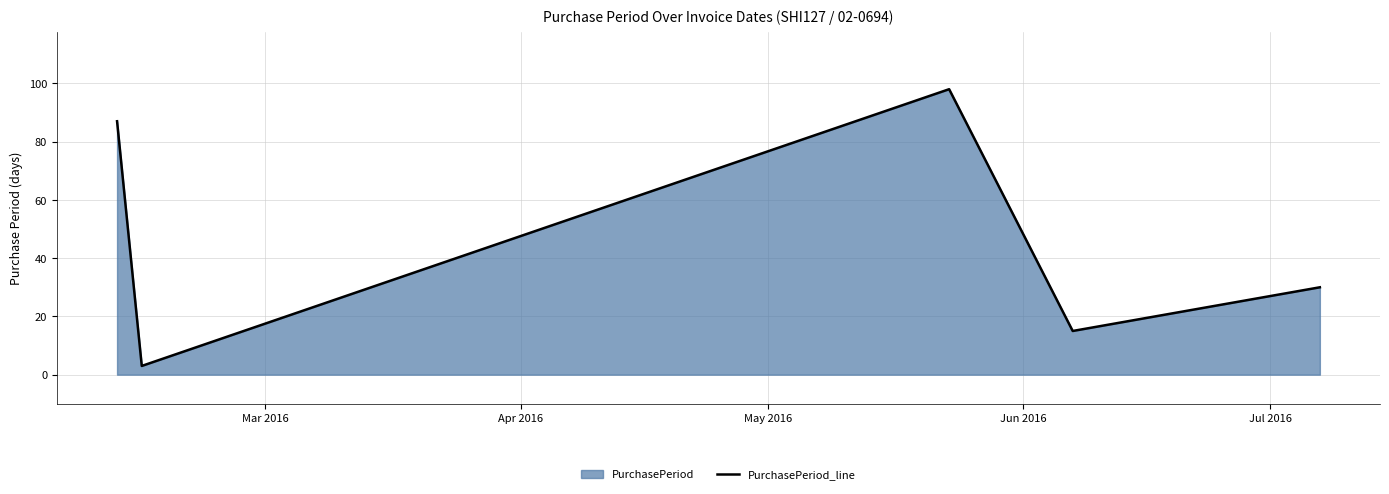

How many distinct data groups are displayed?

1